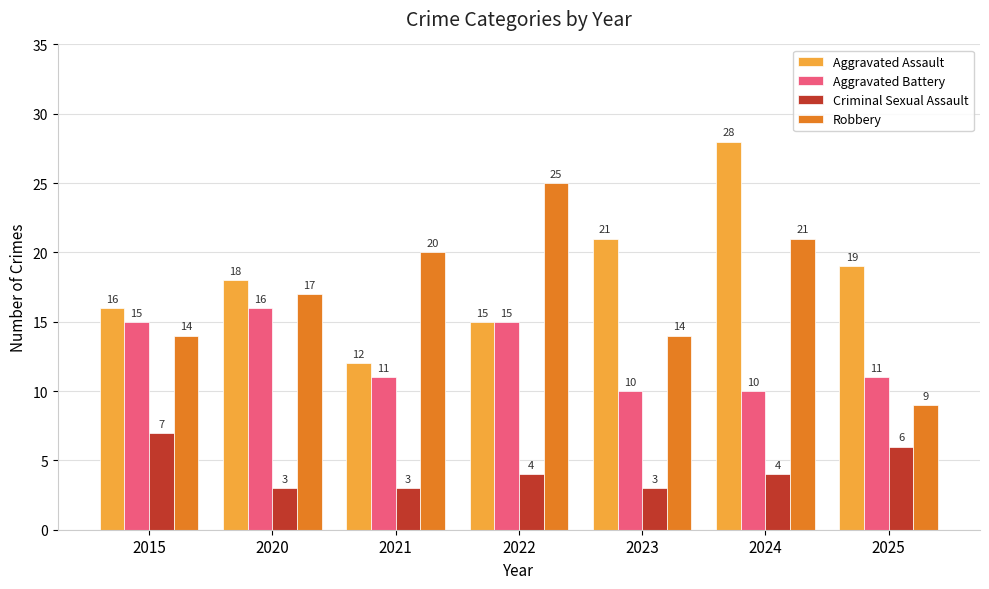

Which series has the largest total across all categories?

Aggravated Assault